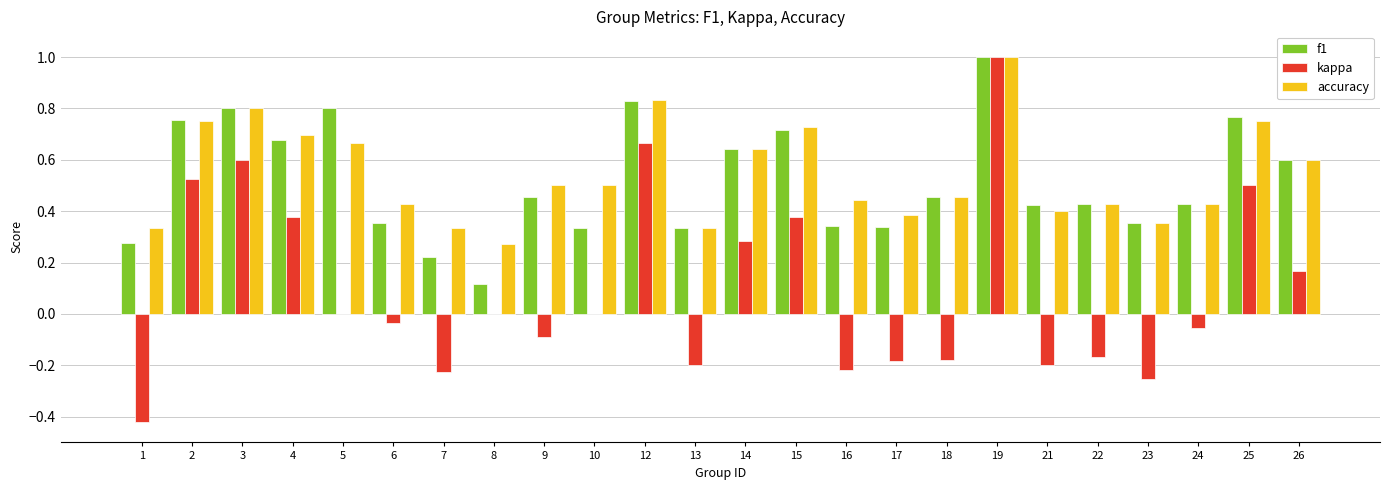

Are the bars horizontal?

No